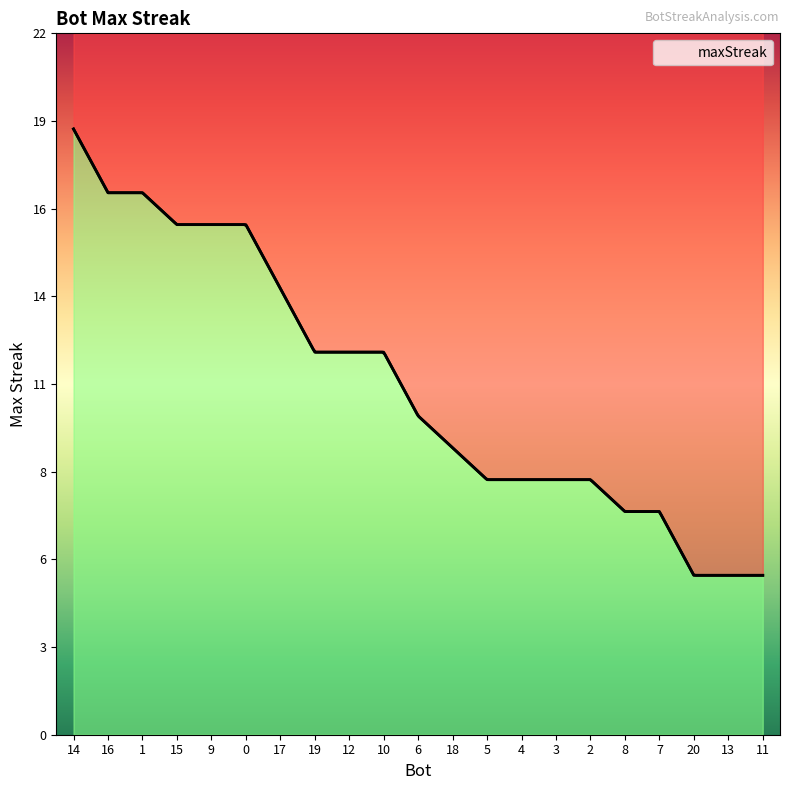

List the labels in order of value, smallest first.

20, 13, 11, 8, 7, 5, 4, 3, 2, 18, 6, 19, 12, 10, 17, 15, 9, 0, 16, 1, 14